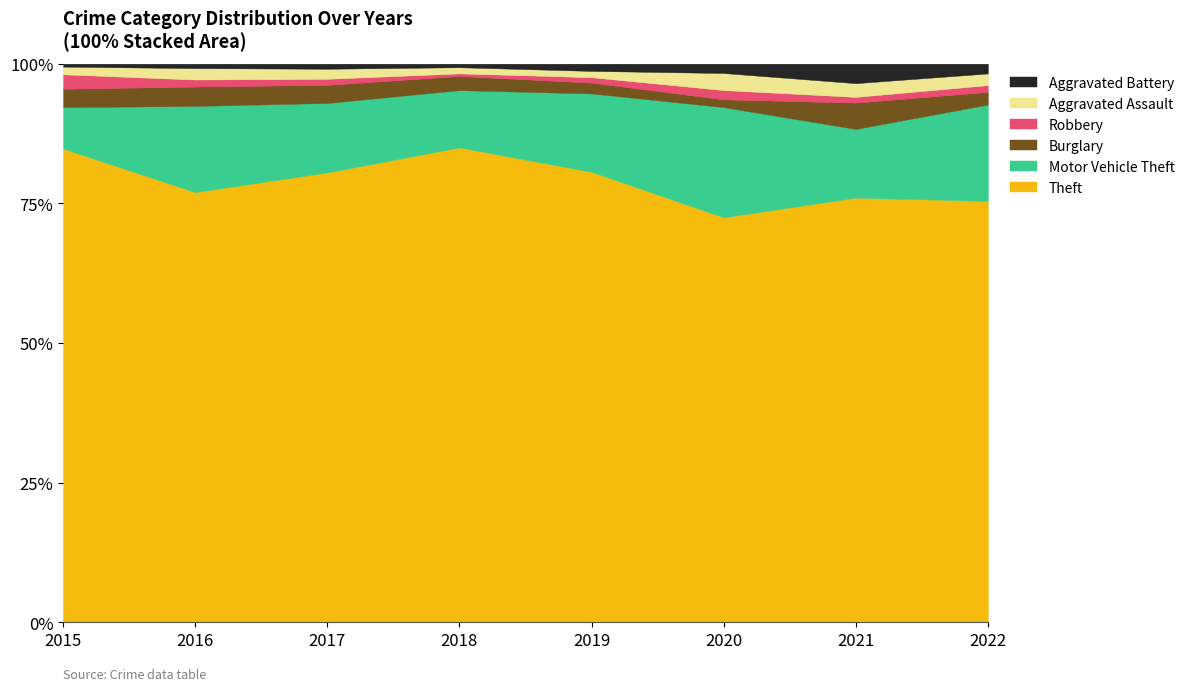

Between 2017 and 2016, which is larger?

2016